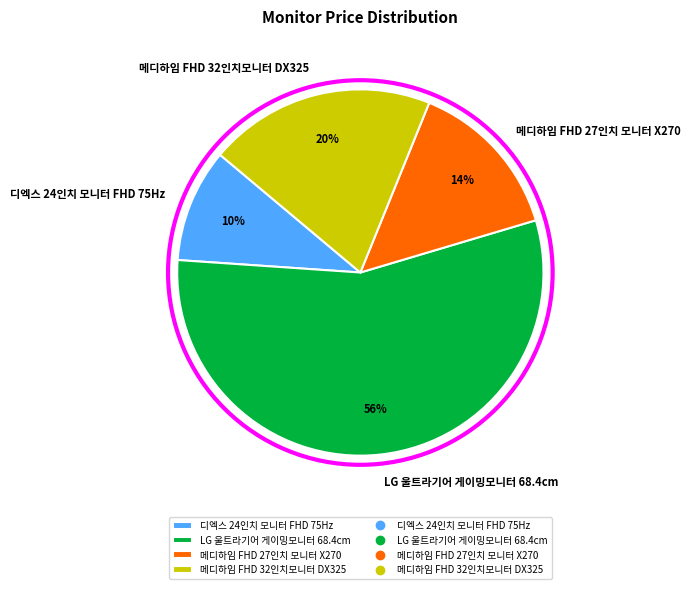

How many segments does this pie chart have?

4